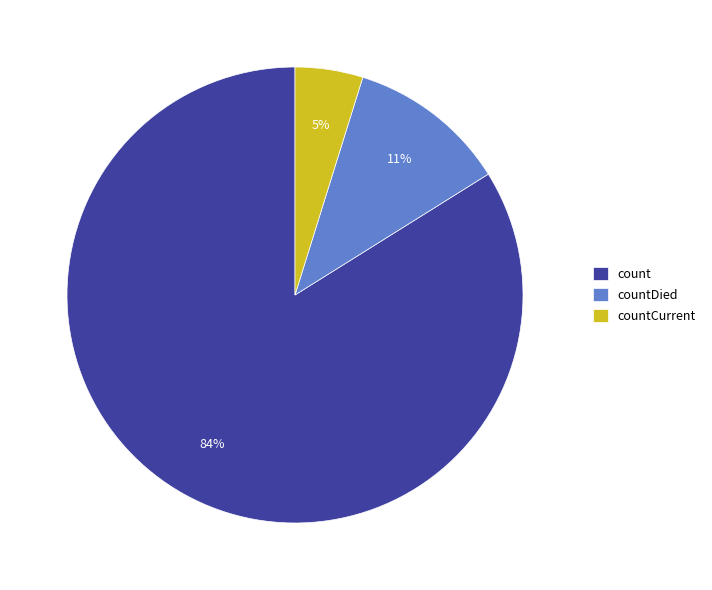

Between count and countDied, which is larger?

count